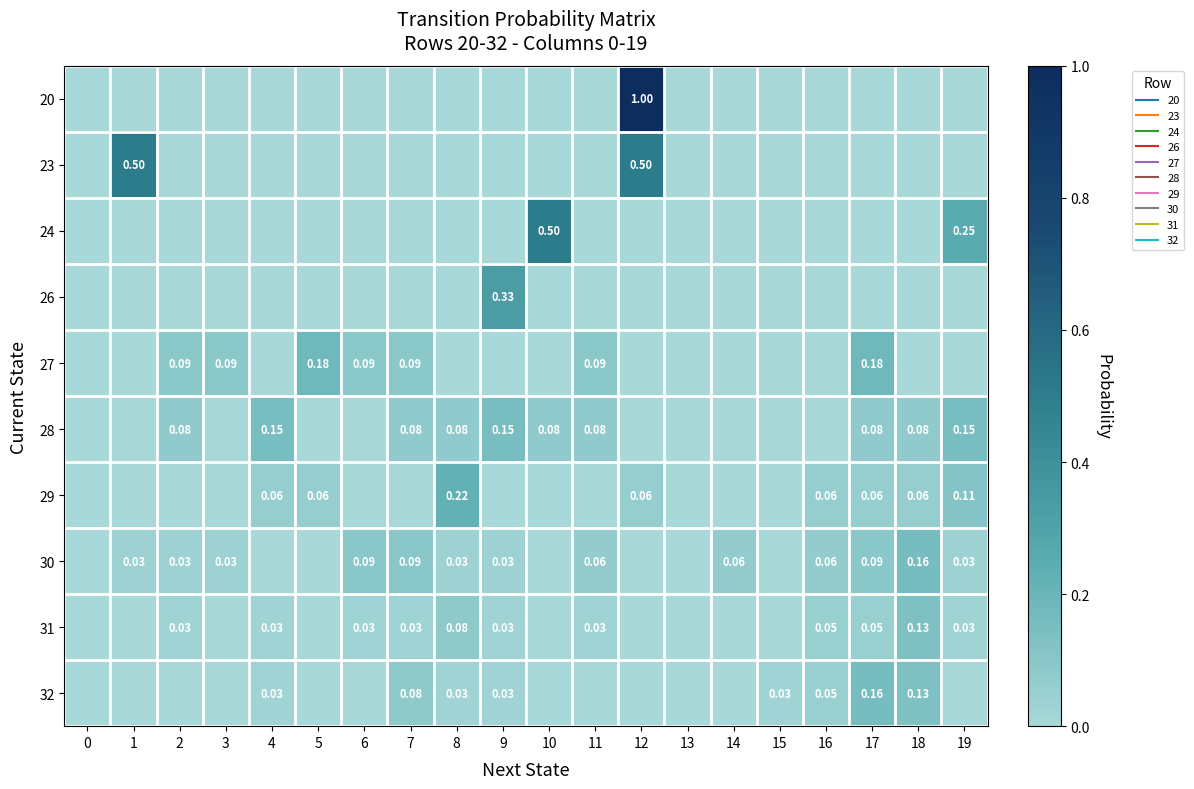

Which has a higher value, 17 or 7?

17